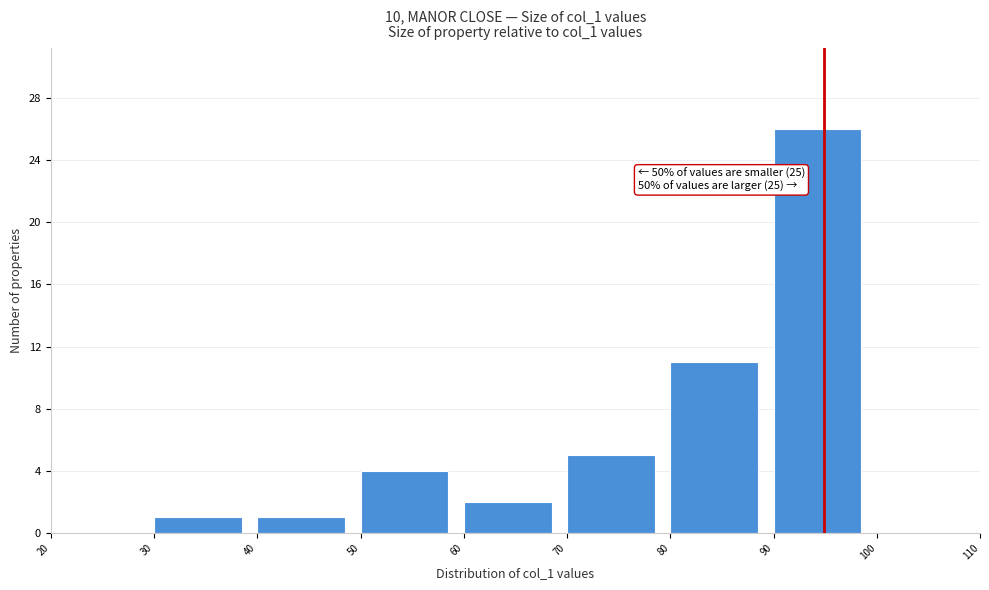

Which range on the x-axis has the tallest bar?

90 to 100